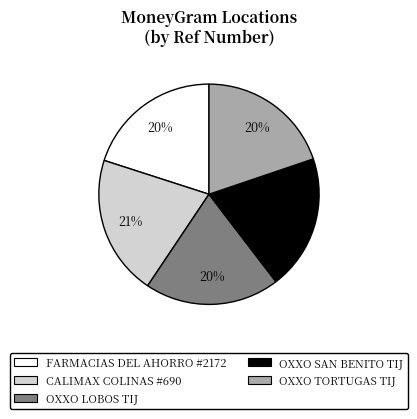

Does OXXO LOBOS TIJ represent more than half of the total?

No